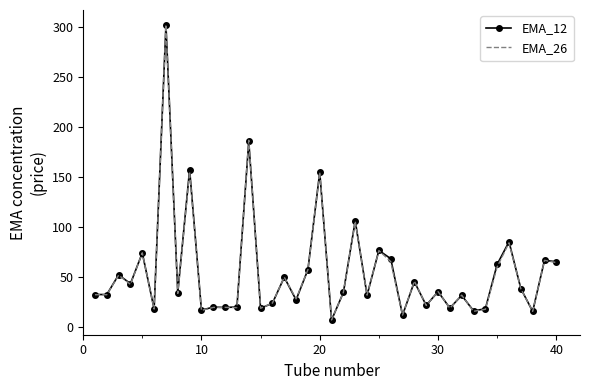

What is the minimum value shown in the chart?

7.2